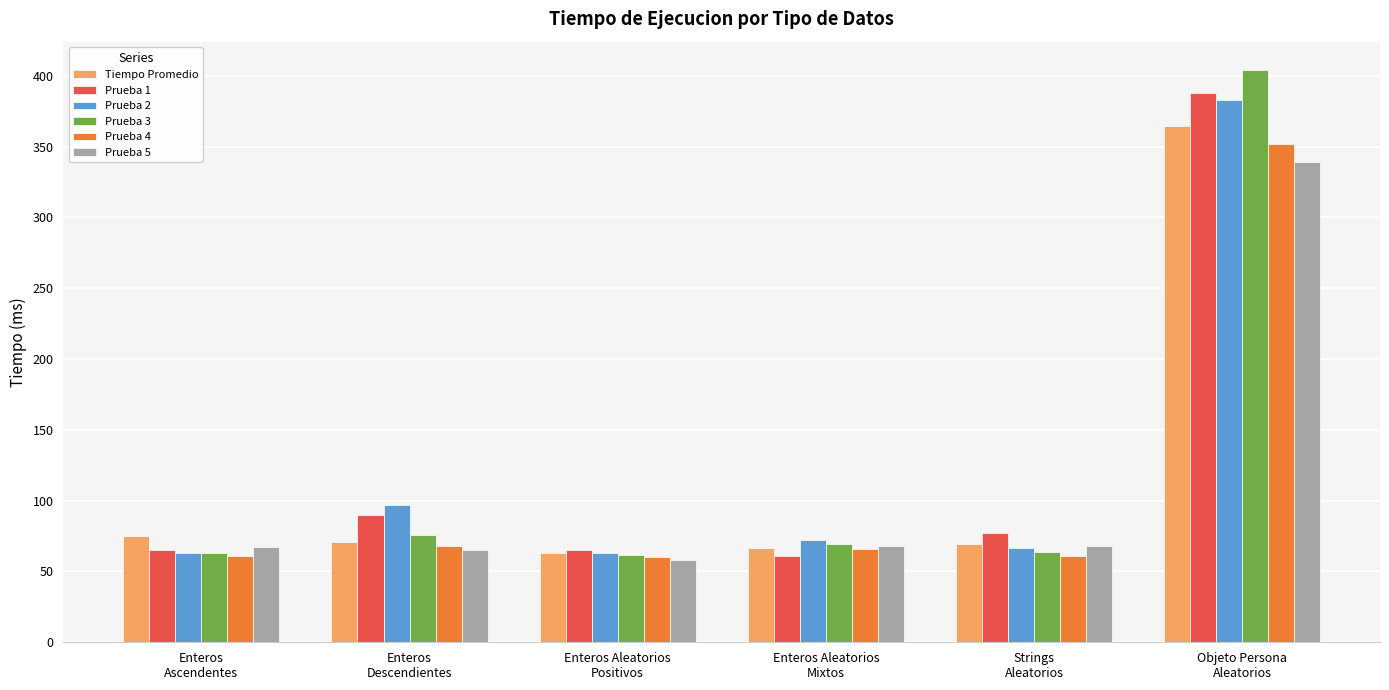

Which series has the widest spread of values?

Prueba 3